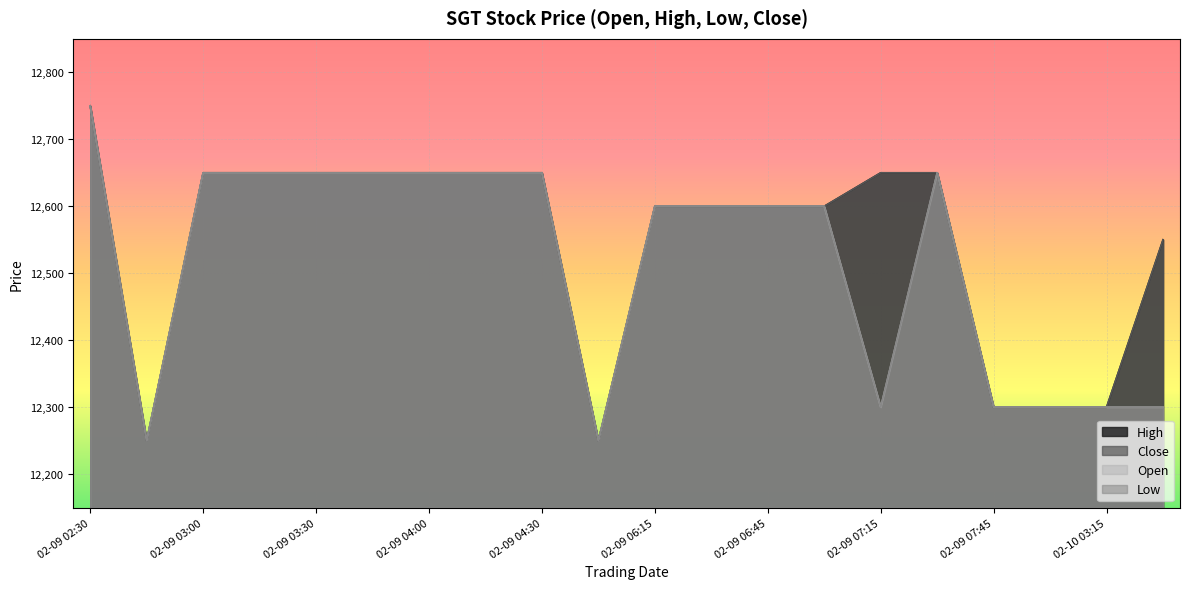

Where is the first local minimum for Close?

02-09 02:45